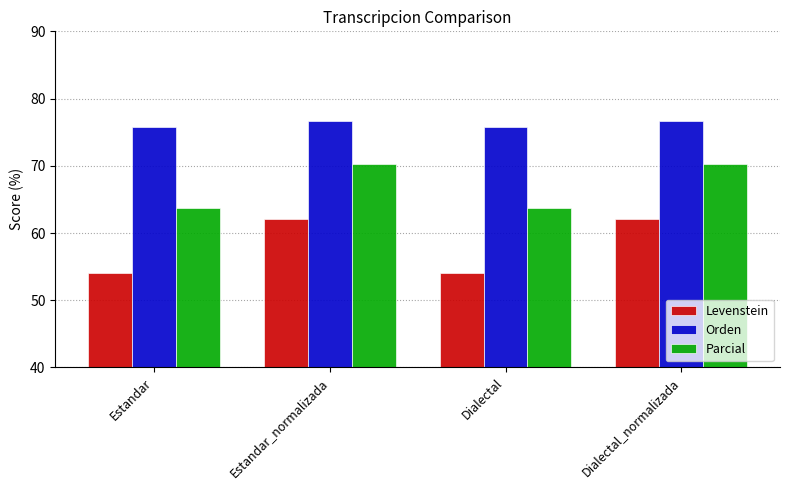

How many Orden values are between 75 and 76?

2